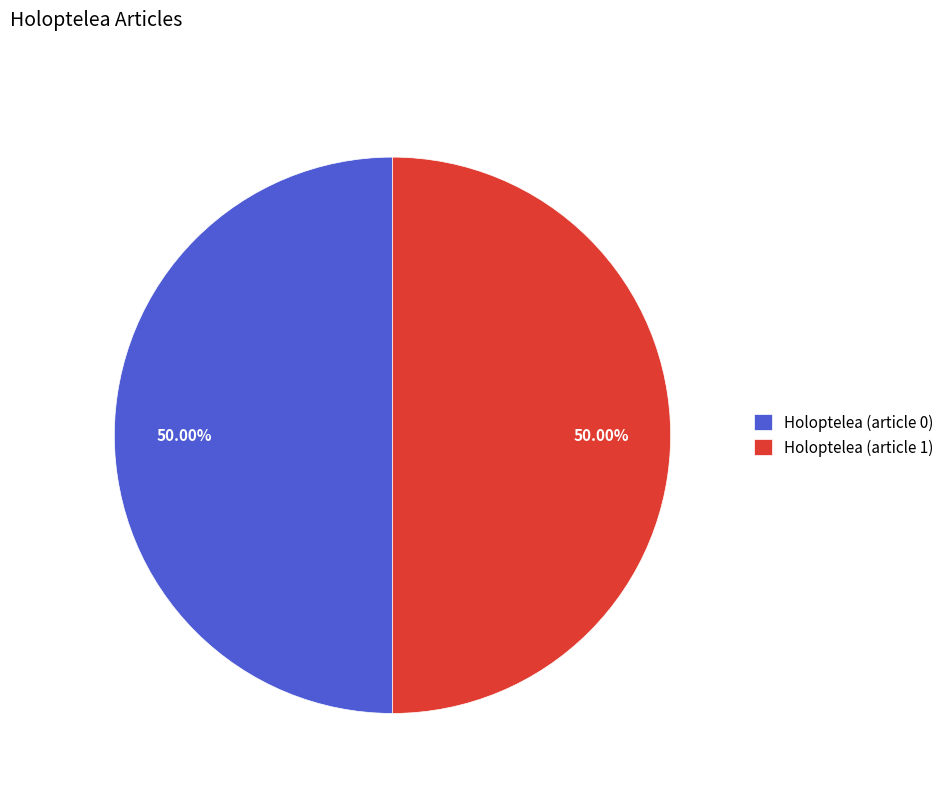

Do Holoptelea (article 0) and Holoptelea (article 1) together represent more than half of the pie?

Yes